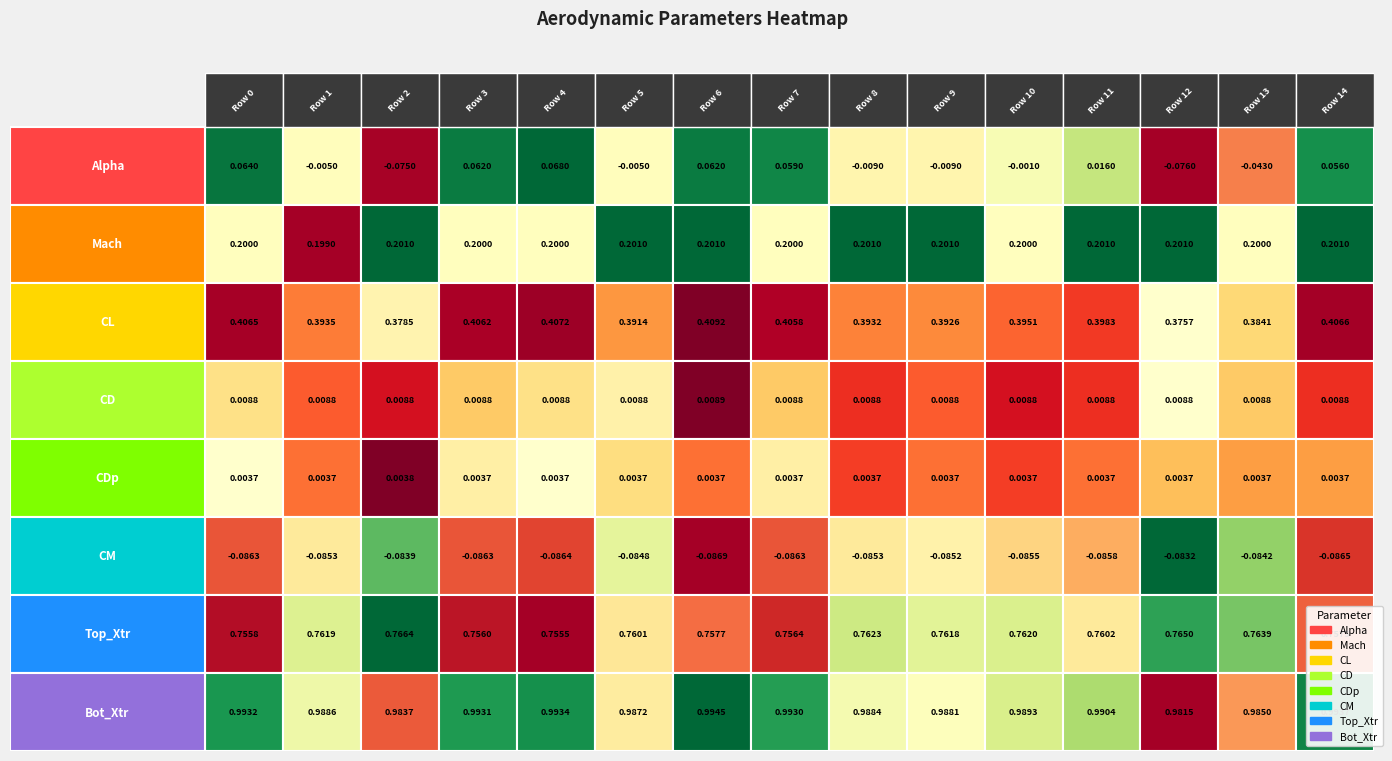

Reading left to right, extract all data points from this chart.

Alpha: Row 0=0.1	Row 1=-0.0	Row 2=-0.1	Row 3=0.1	Row 4=0.1	Row 5=-0.0	Row 6=0.1	Row 7=0.1	Row 8=-0.0	Row 9=-0.0	Row 10=-0.0	Row 11=0.0	Row 12=-0.1	Row 13=-0.0	Row 14=0.1
Mach: Row 0=0.2	Row 1=0.2	Row 2=0.2	Row 3=0.2	Row 4=0.2	Row 5=0.2	Row 6=0.2	Row 7=0.2	Row 8=0.2	Row 9=0.2	Row 10=0.2	Row 11=0.2	Row 12=0.2	Row 13=0.2	Row 14=0.2
CL: Row 0=0.4	Row 1=0.4	Row 2=0.4	Row 3=0.4	Row 4=0.4	Row 5=0.4	Row 6=0.4	Row 7=0.4	Row 8=0.4	Row 9=0.4	Row 10=0.4	Row 11=0.4	Row 12=0.4	Row 13=0.4	Row 14=0.4
CD: Row 0=0.0	Row 1=0.0	Row 2=0.0	Row 3=0.0	Row 4=0.0	Row 5=0.0	Row 6=0.0	Row 7=0.0	Row 8=0.0	Row 9=0.0	Row 10=0.0	Row 11=0.0	Row 12=0.0	Row 13=0.0	Row 14=0.0
CDp: Row 0=0.0	Row 1=0.0	Row 2=0.0	Row 3=0.0	Row 4=0.0	Row 5=0.0	Row 6=0.0	Row 7=0.0	Row 8=0.0	Row 9=0.0	Row 10=0.0	Row 11=0.0	Row 12=0.0	Row 13=0.0	Row 14=0.0
CM: Row 0=-0.1	Row 1=-0.1	Row 2=-0.1	Row 3=-0.1	Row 4=-0.1	Row 5=-0.1	Row 6=-0.1	Row 7=-0.1	Row 8=-0.1	Row 9=-0.1	Row 10=-0.1	Row 11=-0.1	Row 12=-0.1	Row 13=-0.1	Row 14=-0.1
Top_Xtr: Row 0=0.8	Row 1=0.8	Row 2=0.8	Row 3=0.8	Row 4=0.8	Row 5=0.8	Row 6=0.8	Row 7=0.8	Row 8=0.8	Row 9=0.8	Row 10=0.8	Row 11=0.8	Row 12=0.8	Row 13=0.8	Row 14=0.8
Bot_Xtr: Row 0=1.0	Row 1=1.0	Row 2=1.0	Row 3=1.0	Row 4=1.0	Row 5=1.0	Row 6=1.0	Row 7=1.0	Row 8=1.0	Row 9=1.0	Row 10=1.0	Row 11=1.0	Row 12=1.0	Row 13=1.0	Row 14=1.0